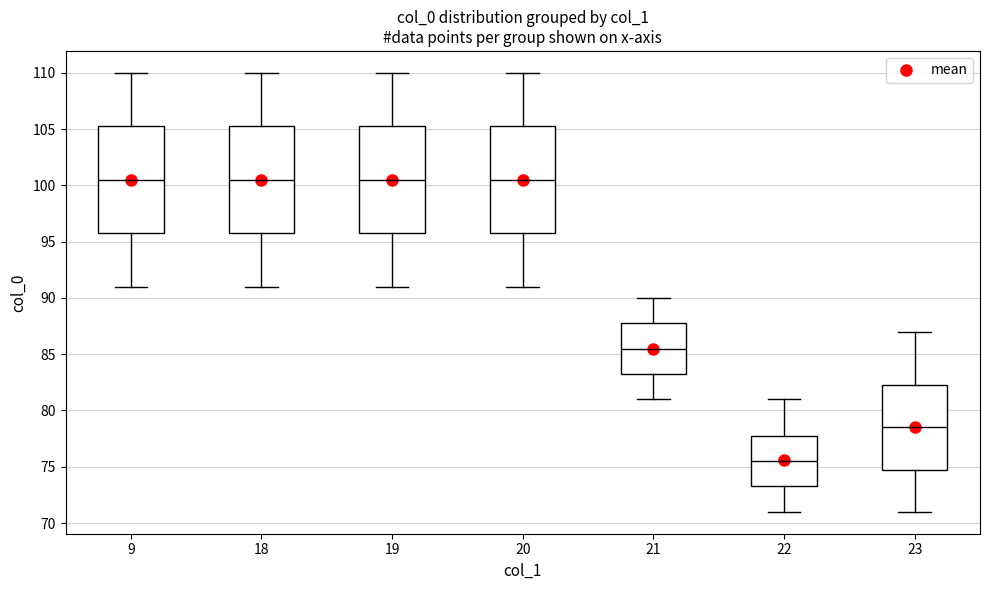

Reading left to right, transcribe this box plot: for each box, give where its median line is, the range the box spans, and where its two whiskers end, as read against the y-axis. The values are not printed on the chart, so give them approximately, as read against the axis.

9: median 100.5, box 96.0 to 105.5, whiskers 91.0 to 110.0
18: median 100.5, box 96.0 to 105.5, whiskers 91.0 to 110.0
19: median 100.5, box 96.0 to 105.5, whiskers 91.0 to 110.0
20: median 100.5, box 96.0 to 105.5, whiskers 91.0 to 110.0
21: median 85.5, box 83.5 to 88.0, whiskers 81.0 to 90.0
22: median 75.5, box 73.5 to 78.0, whiskers 71.0 to 81.0
23: median 78.5, box 75.0 to 82.5, whiskers 71.0 to 87.0